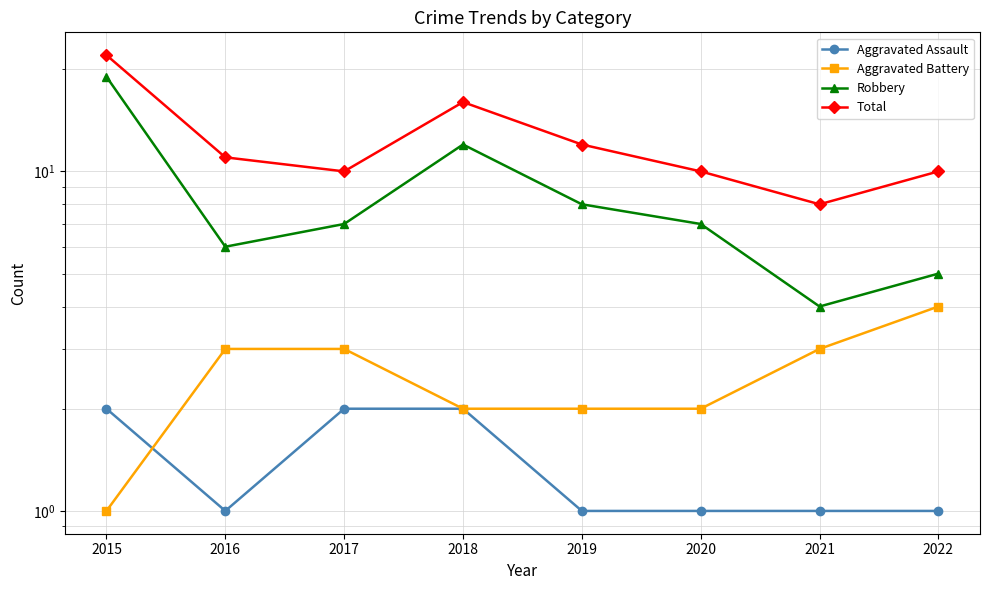

List the series in order of their peak value, lowest first.

Aggravated Assault, Aggravated Battery, Robbery, Total